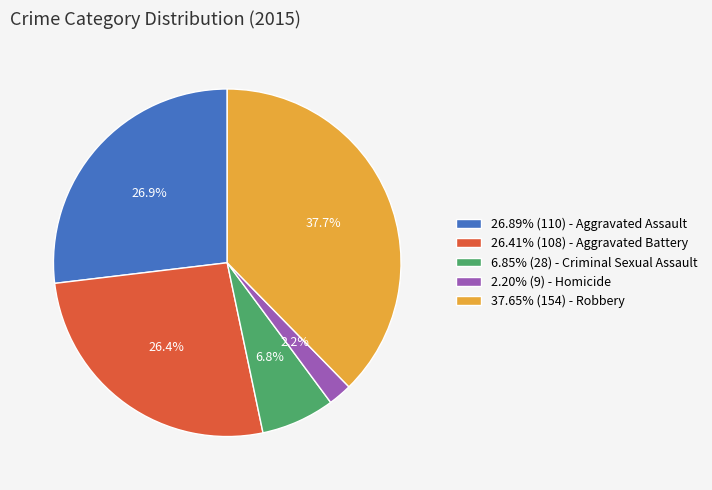

Does any single category account for the majority?

No